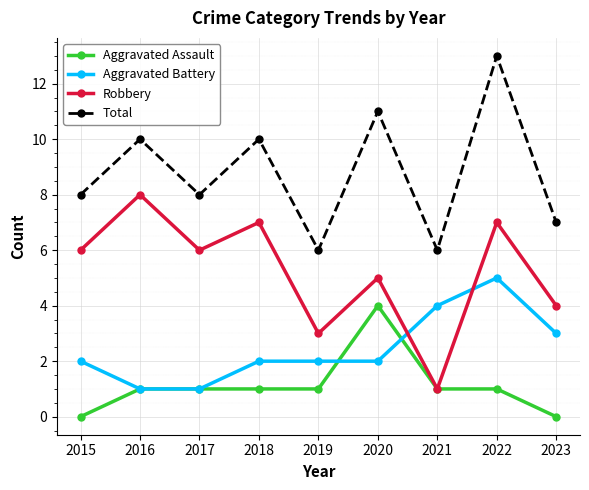

True or false: Aggravated Battery has more than 2 interior local peaks.

False